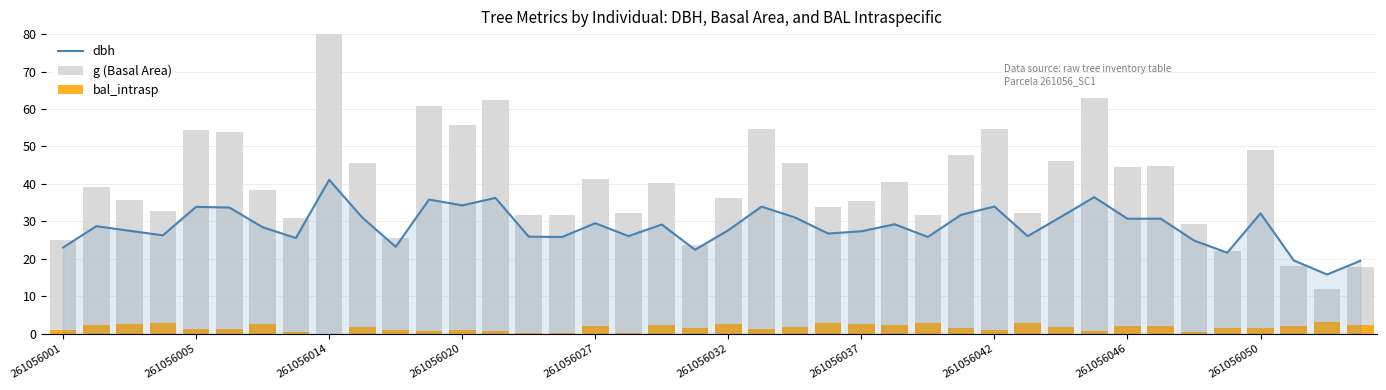

What is the approximate value of dbh at 26?

25.9